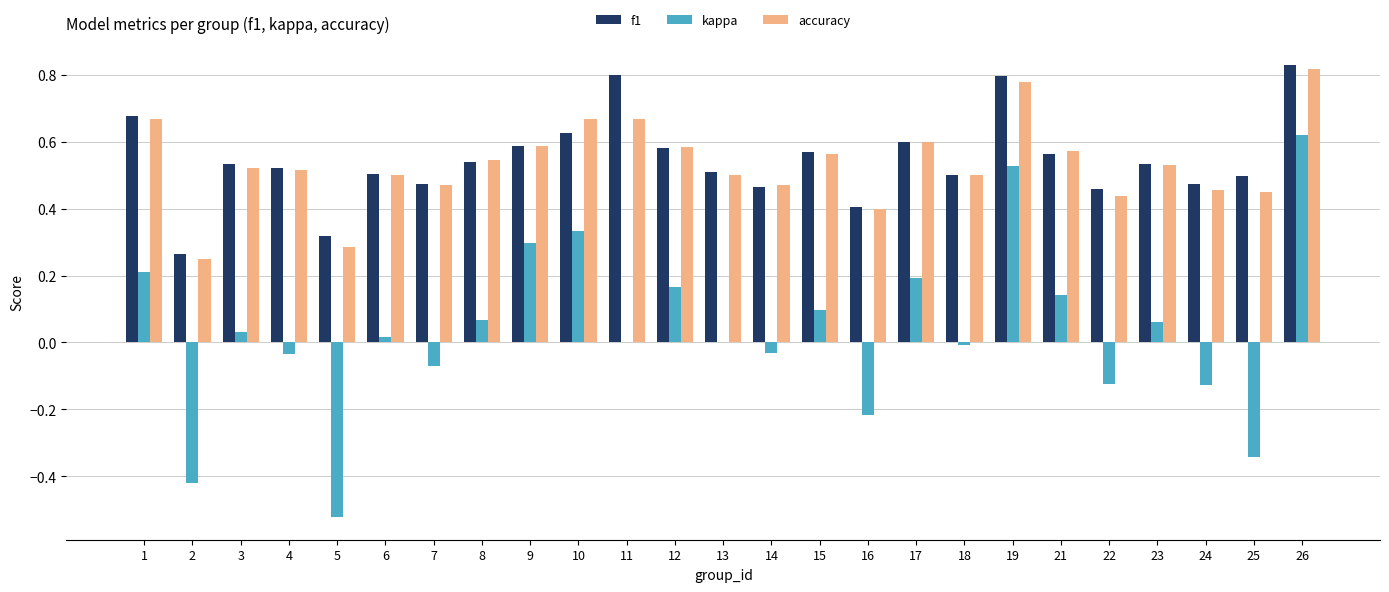

What is the total value across all series at 13?

1.0